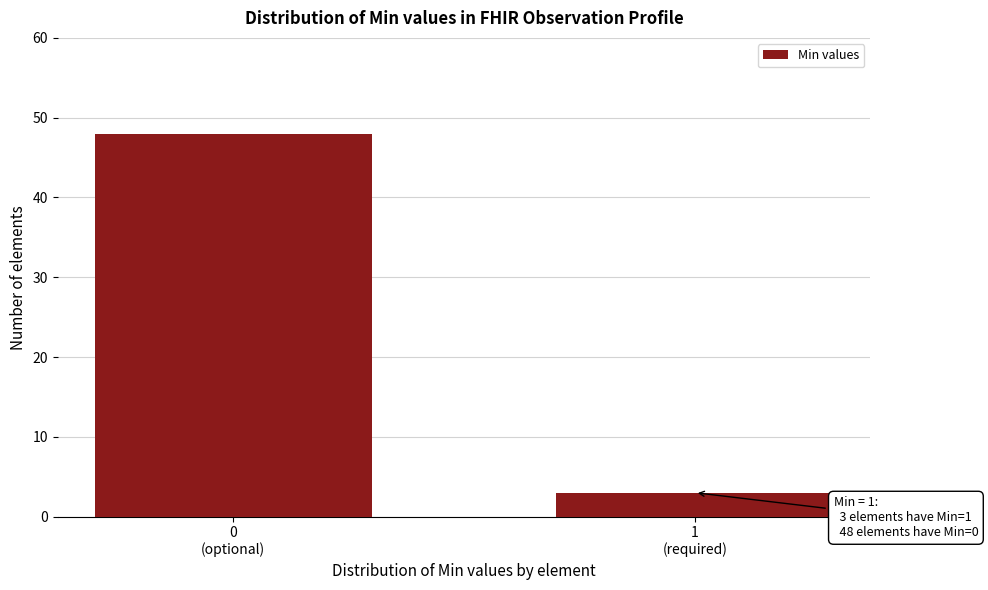

Reading right to left, what are all the values shown in this chart?

3	48